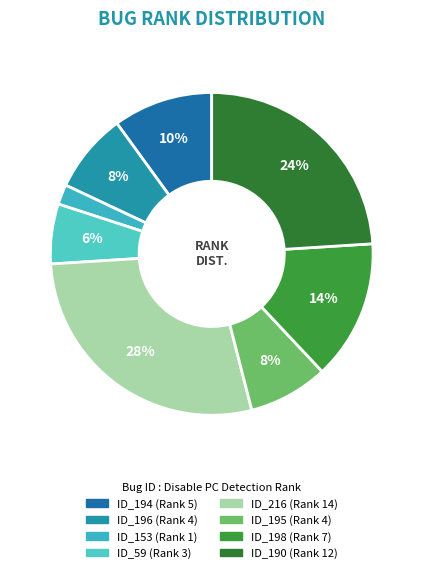

What portion of the pie excludes ID_195?

92.0%